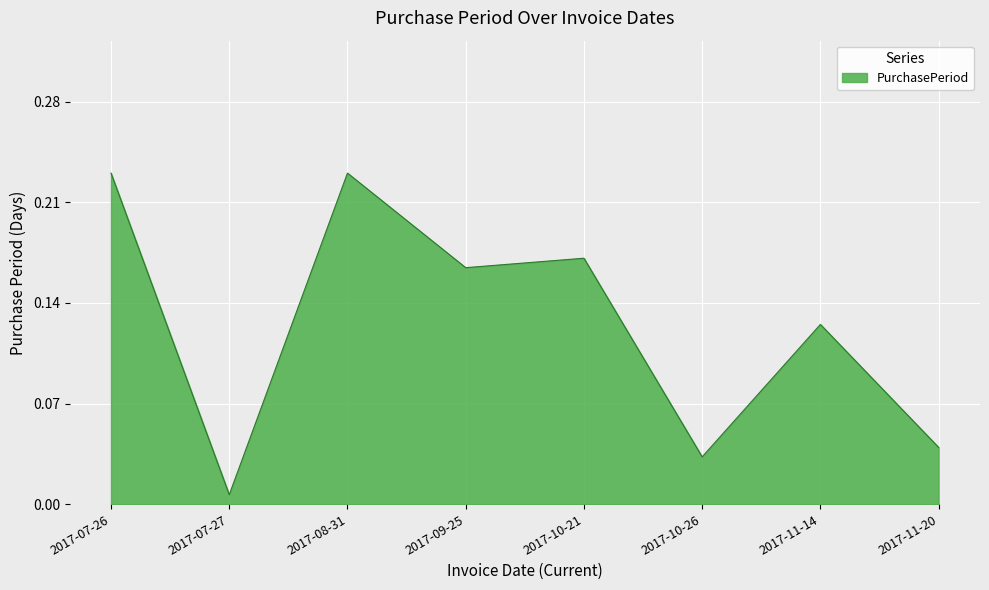

Where is the first local maximum?

2017-08-31